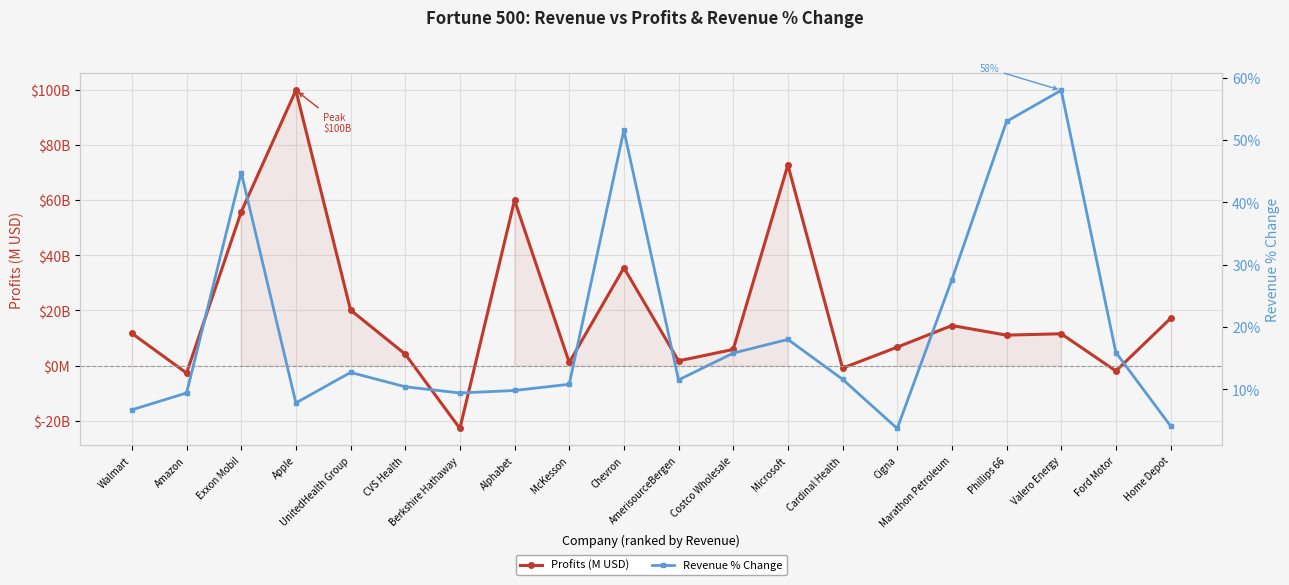

Which series has the largest range (max minus min)?

Profits (M USD)